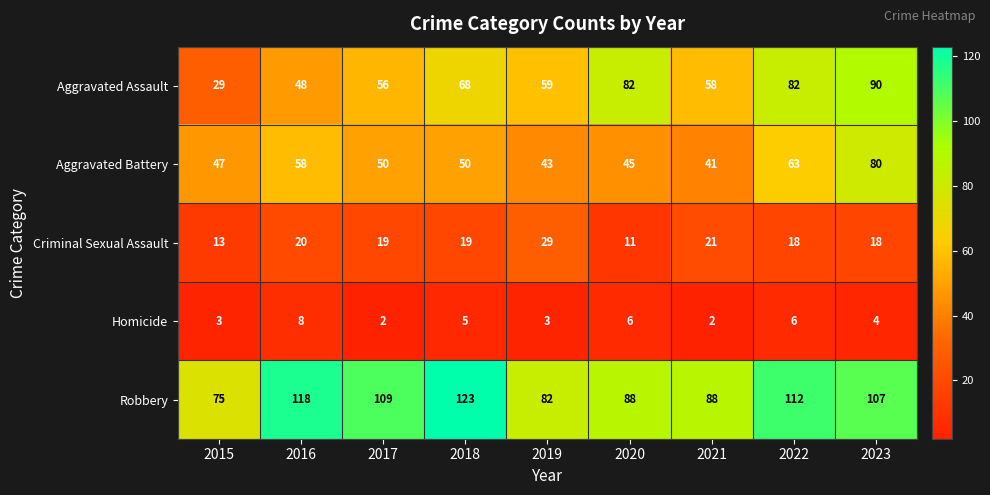

Count the number of categories in the chart.

9